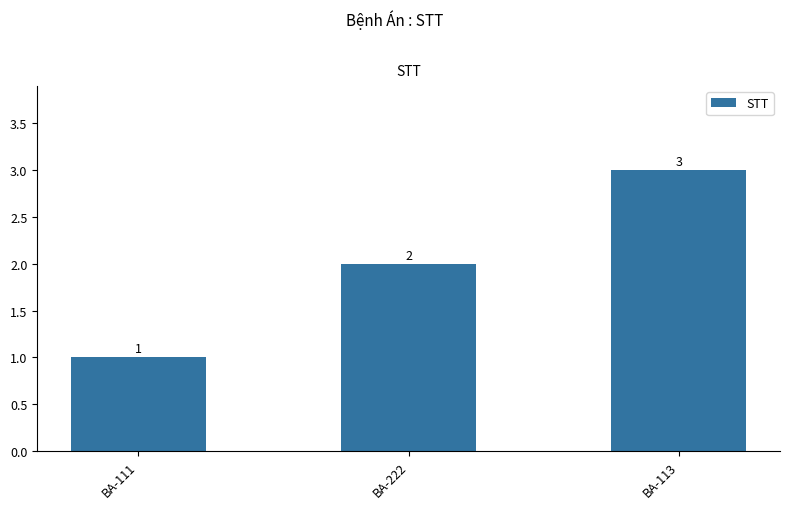

Reading right to left, extract all data points from this chart.

3	2	1